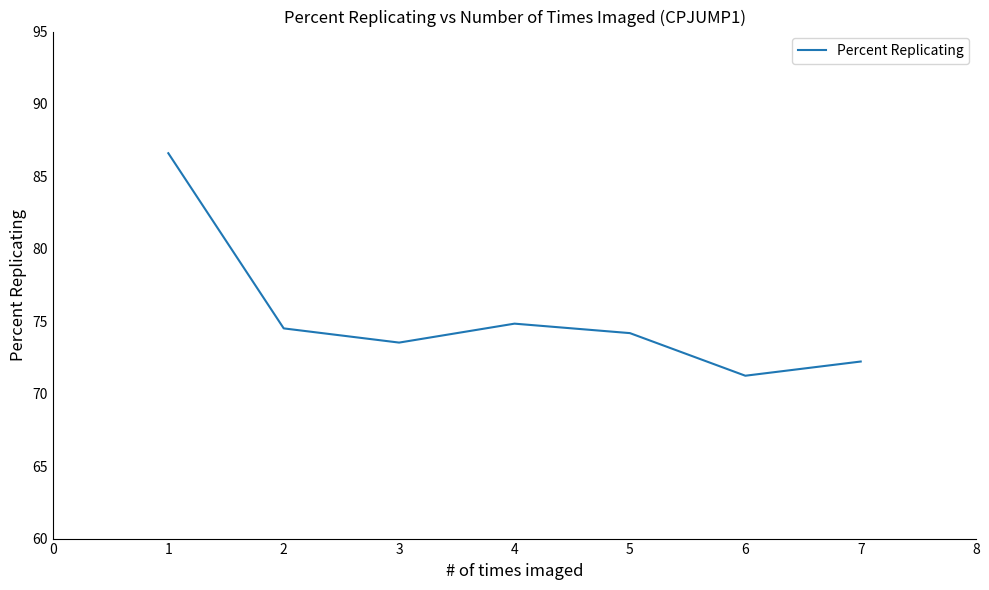

How many interior local peaks (higher than both neighbors) does the data have?

1